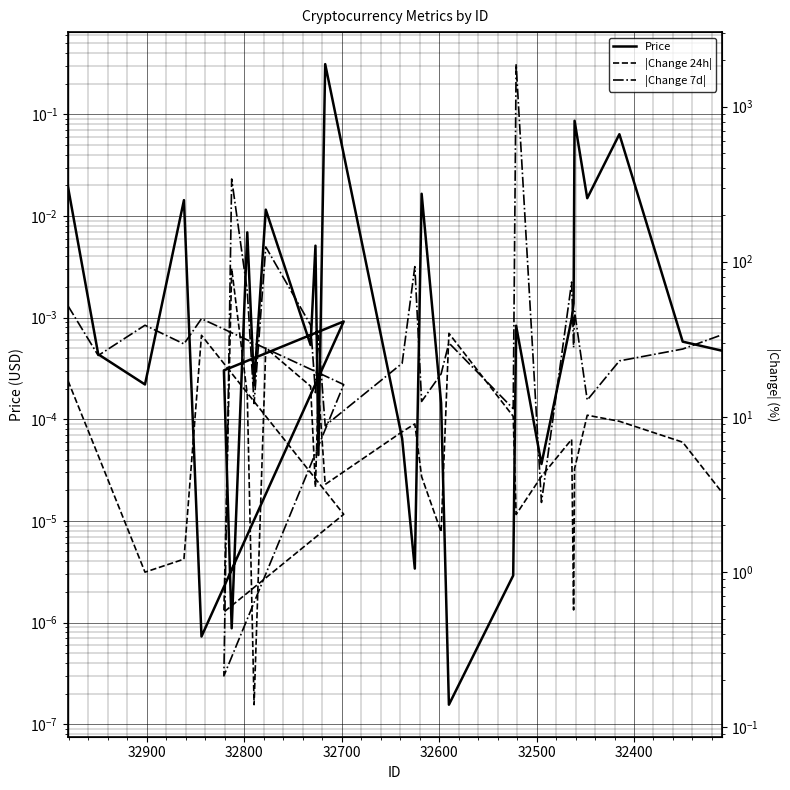

True or false: Price and |Change 7d| intersect in this chart.

False